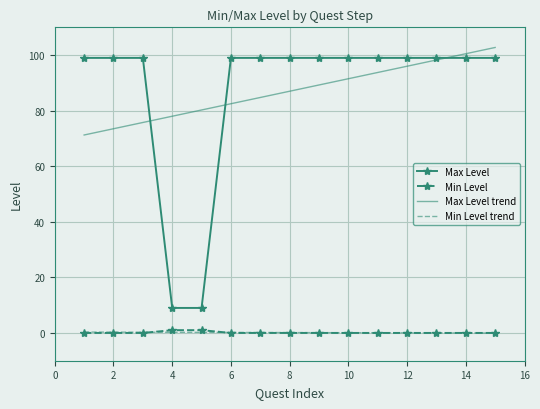

True or false: Max Level trend and Min Level trend cross at least once.

False